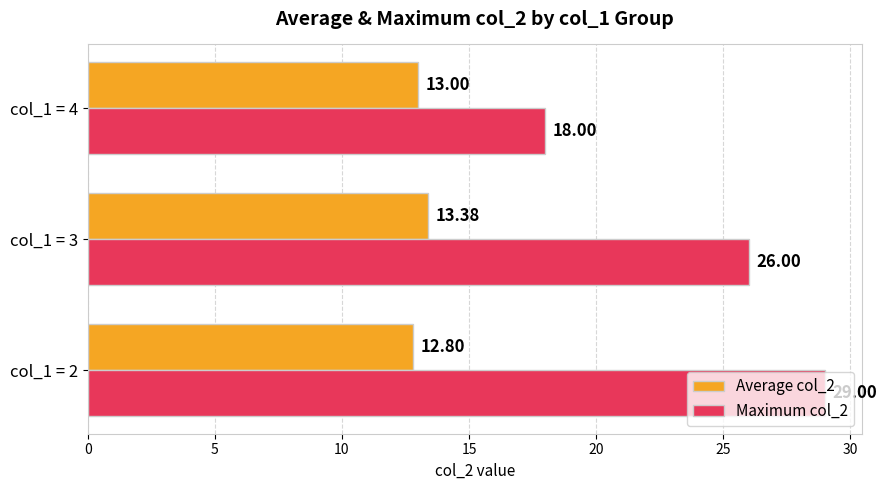

Rank the series by their maximum value, from highest to lowest.

Maximum col_2, Average col_2